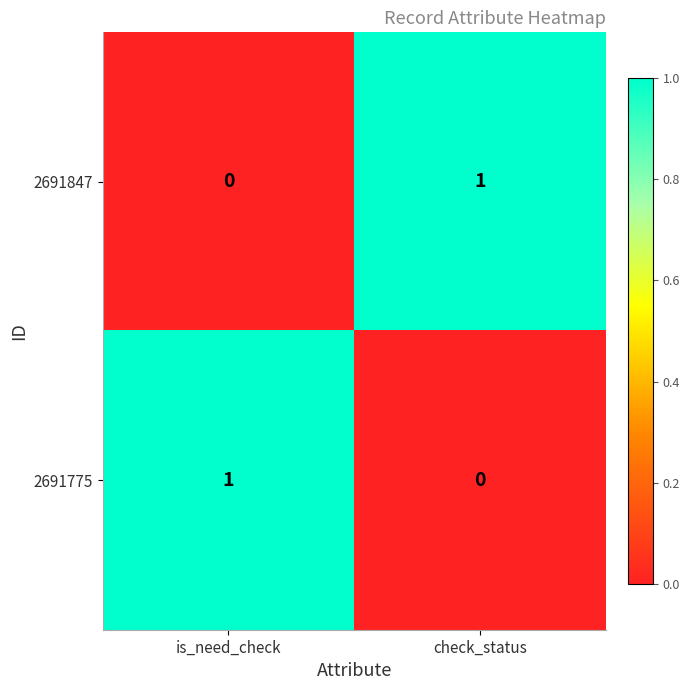

At how many categories does at least one series exceed 0?

2